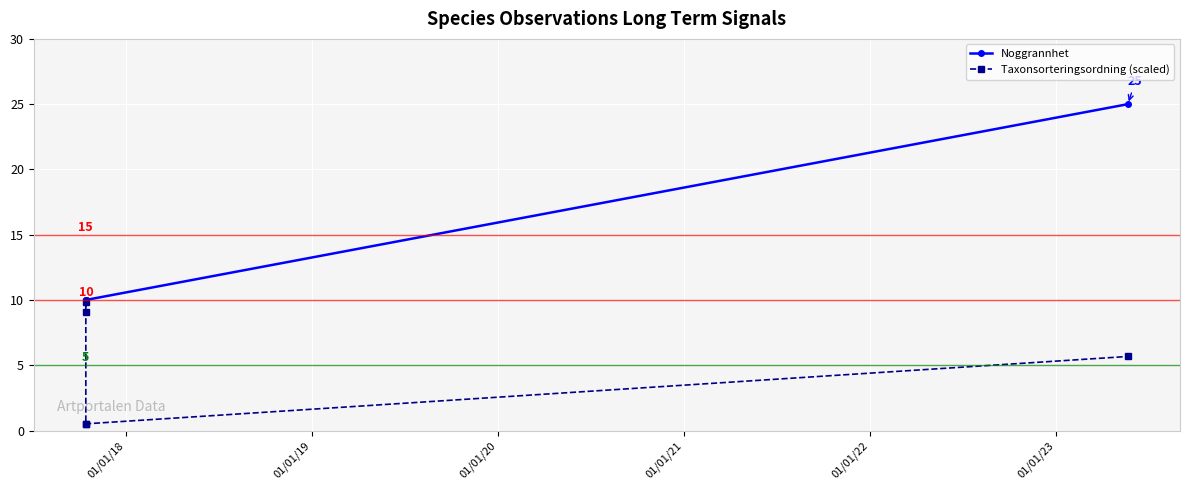

True or false: Taxonsorteringsordning (scaled) and Noggrannhet cross at least once.

False